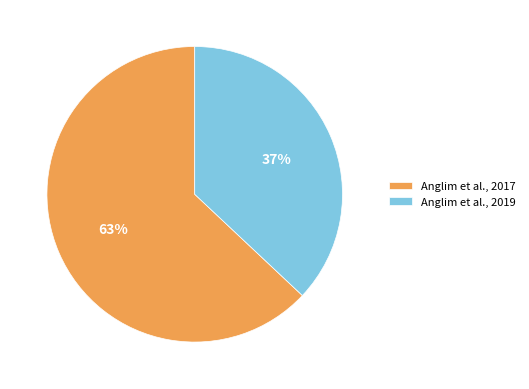

Is the sum of Anglim et al., 2019 and Anglim et al., 2017 greater than half?

Yes